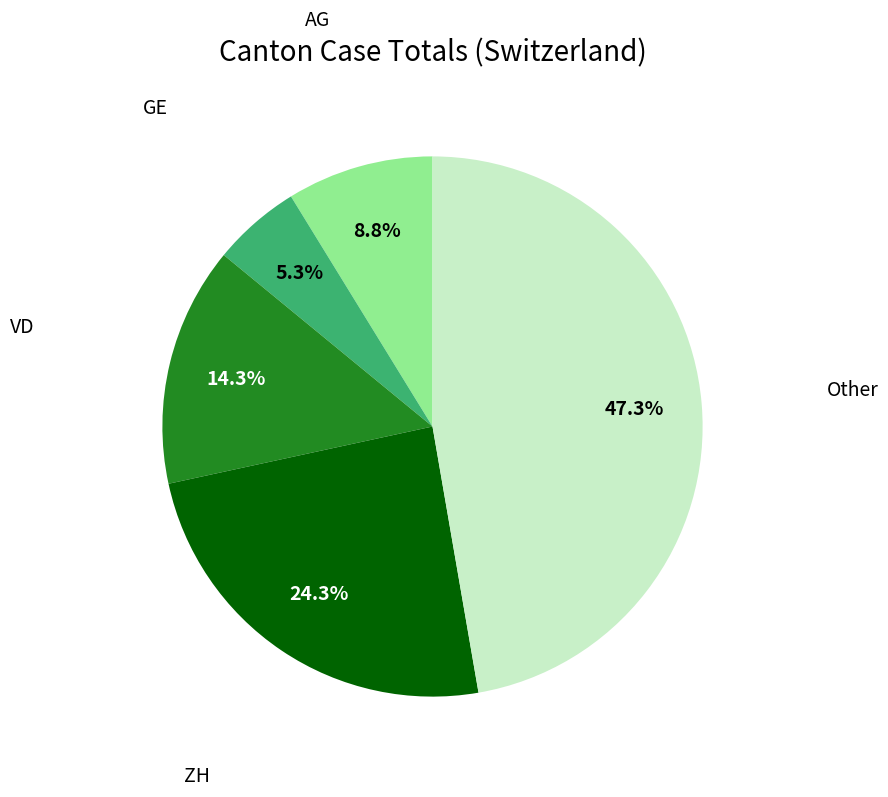

Does any single category account for the majority?

No